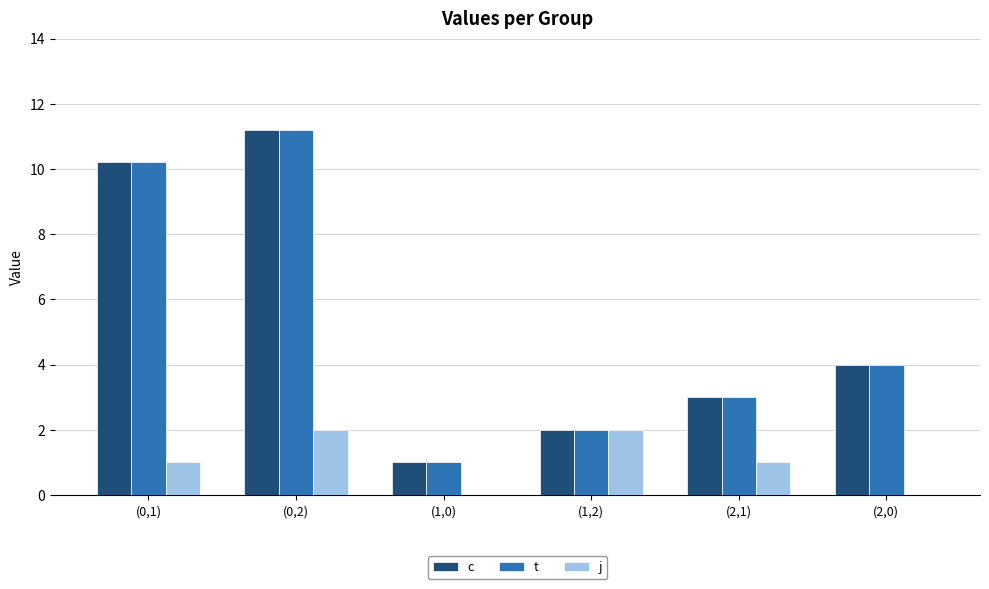

Reading right to left, list all the values displayed in this chart.

c: 4.0	3.0	2.0	1.0	11.2	10.2
t: 4.0	3.0	2.0	1.0	11.2	10.2
j: 0.0	1.0	2.0	0.0	2.0	1.0